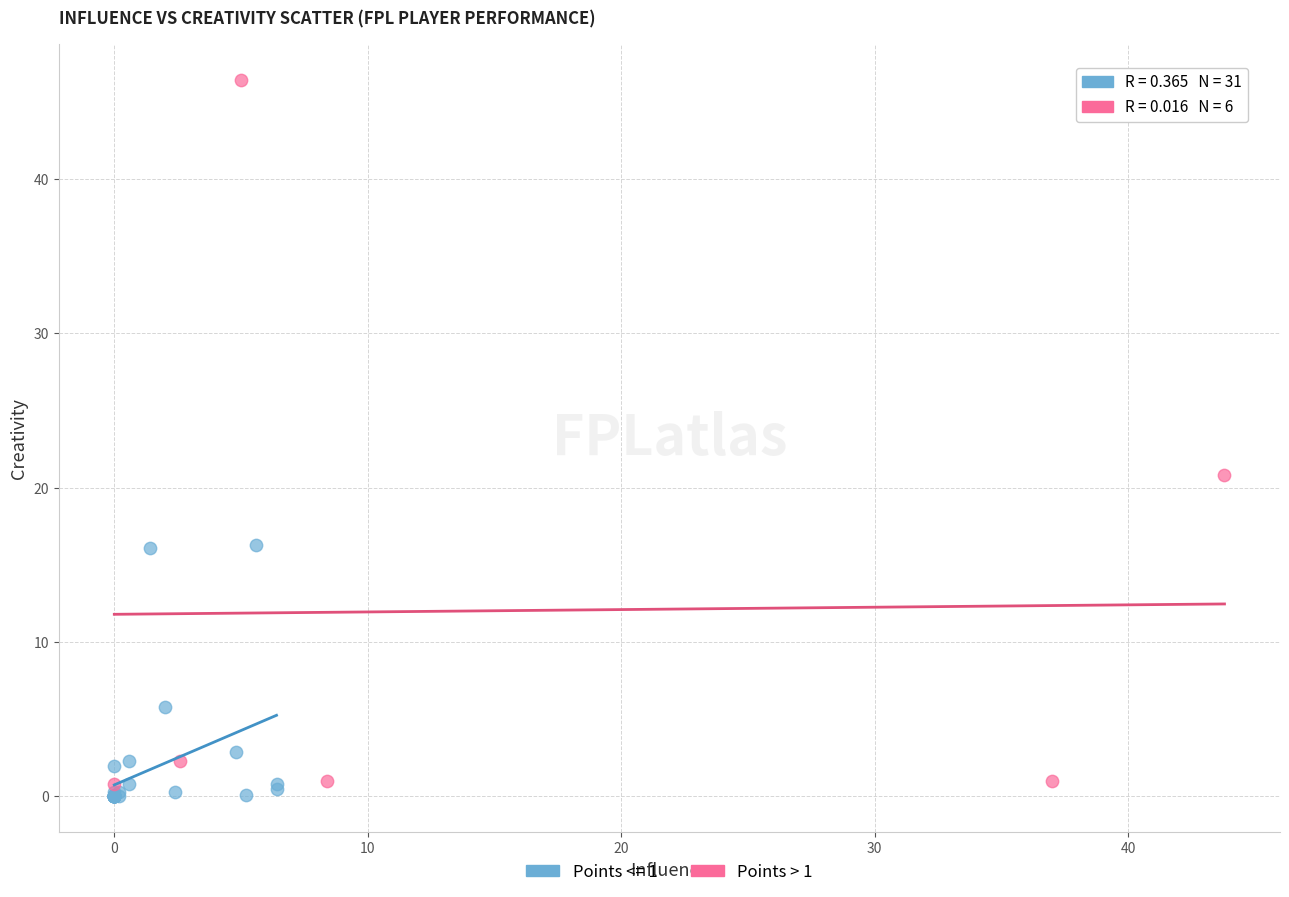

Which series reaches the maximum Y coordinate?

Points > 1